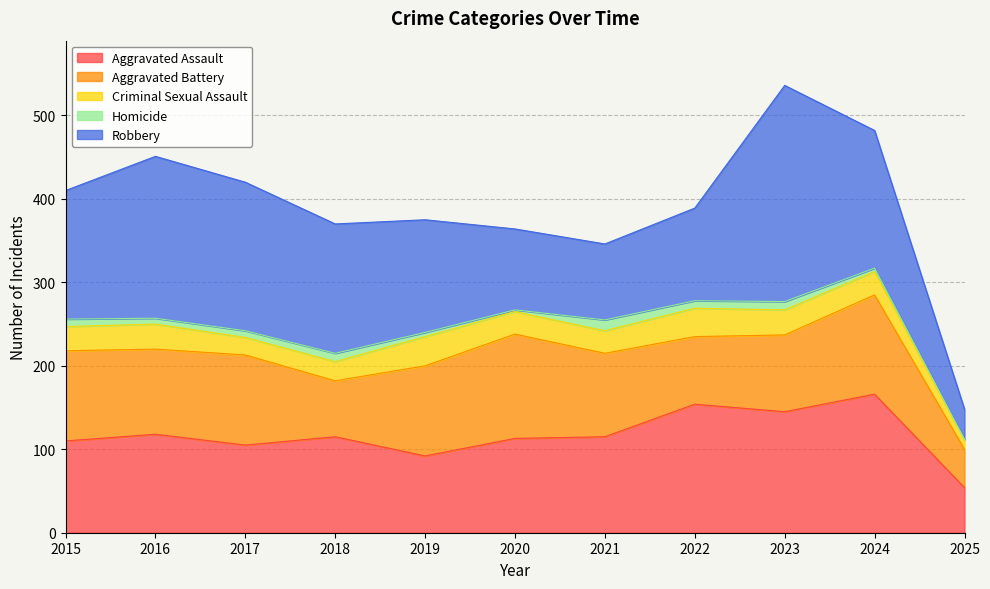

Which series has the largest range (max minus min)?

Robbery